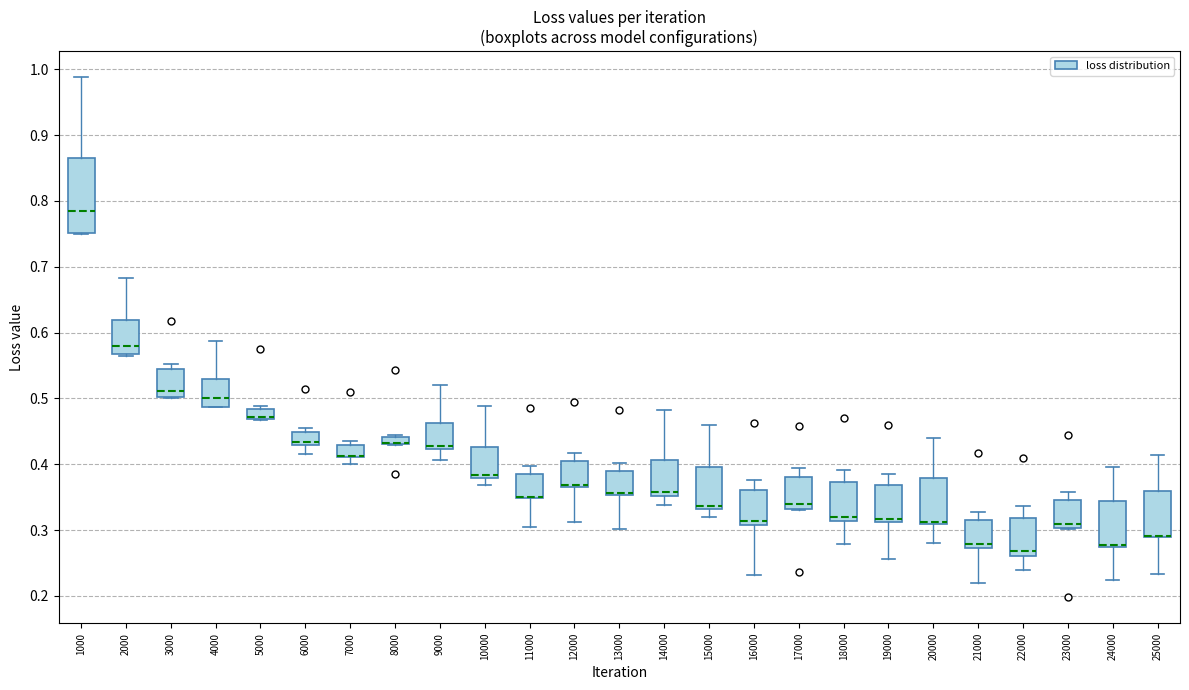

Where does the upper whisker of the box at x = 21000 end on the y-axis? The values are not printed on the chart, so give them approximately, as read against the axis.

0.33